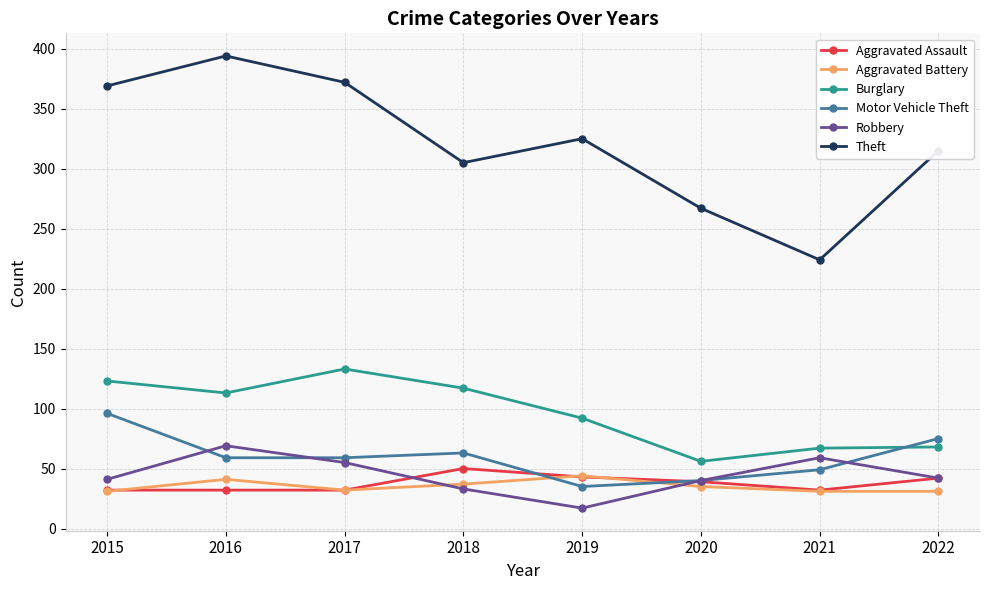

How many intersections are there between Motor Vehicle Theft and Aggravated Assault?

2